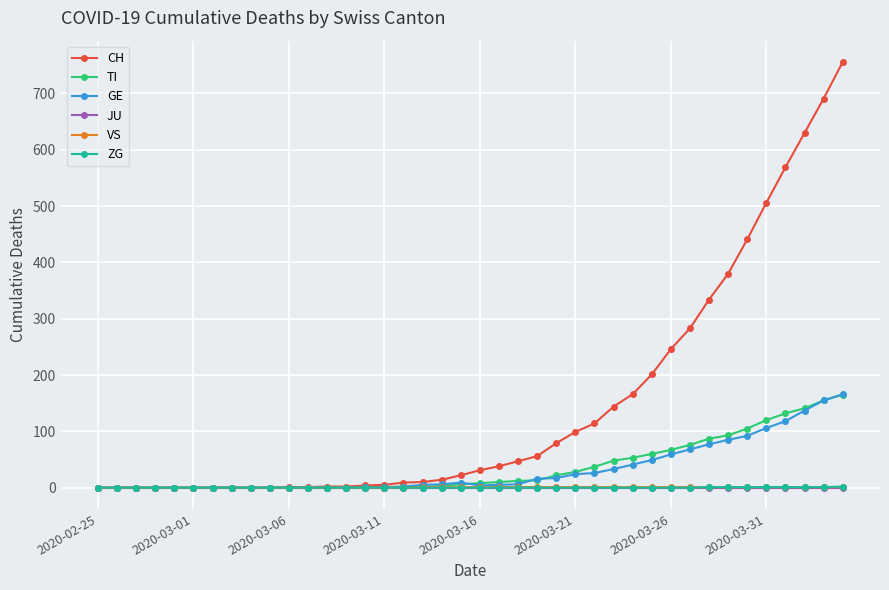

Which series has the largest total across all categories?

CH